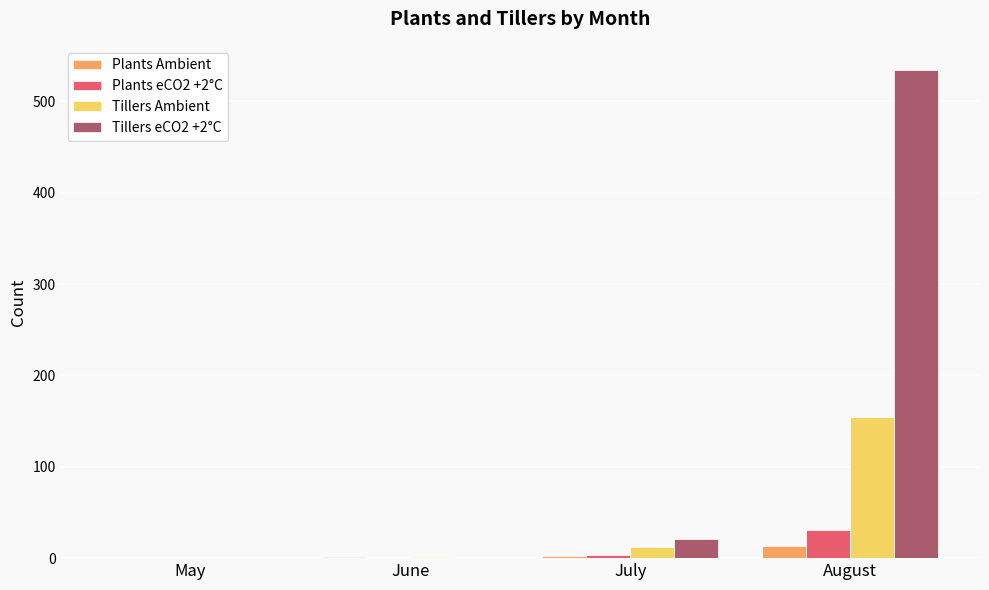

Between May and August, which series saw the biggest shift?

Tillers eCO2 +2°C